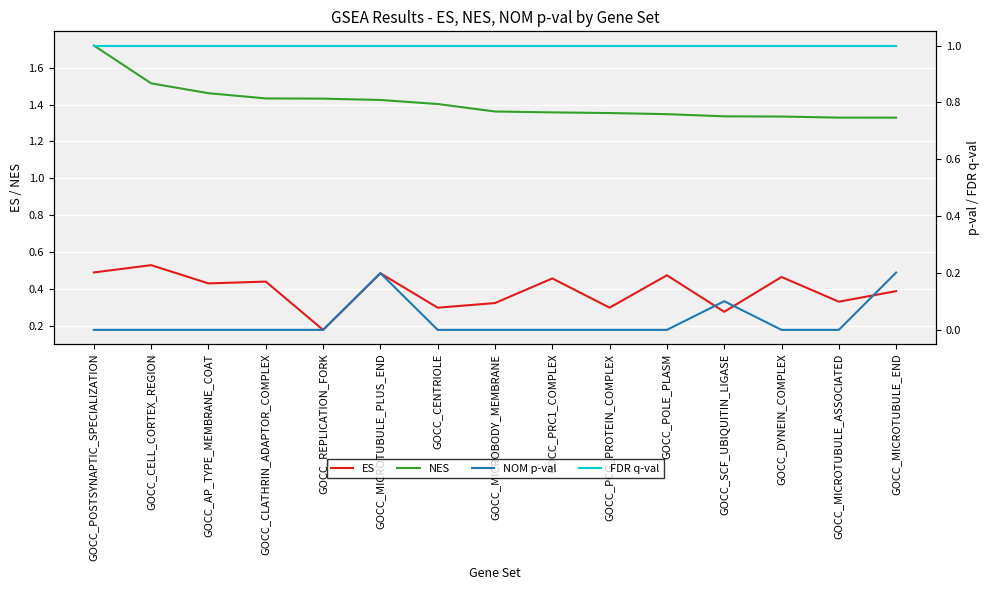

How many categories are shown in the chart?

15